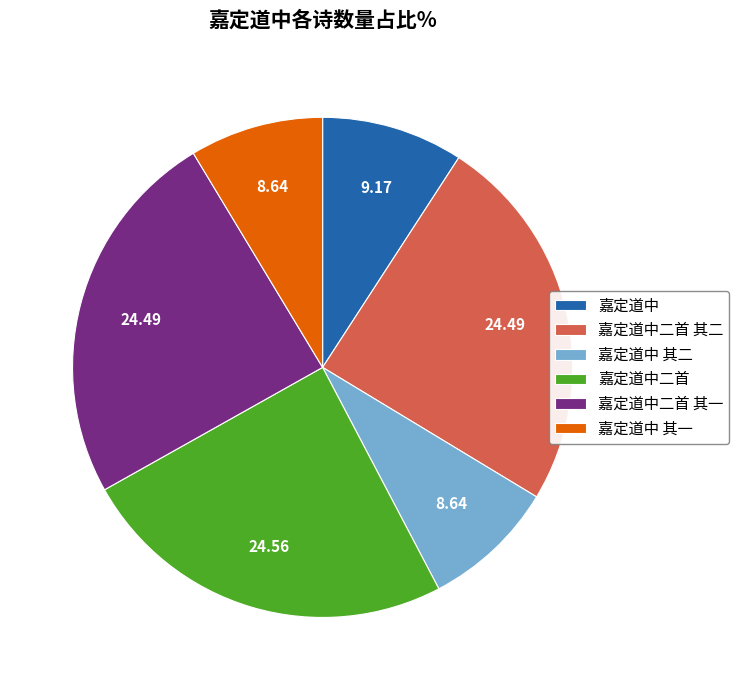

Does any single category account for the majority?

No